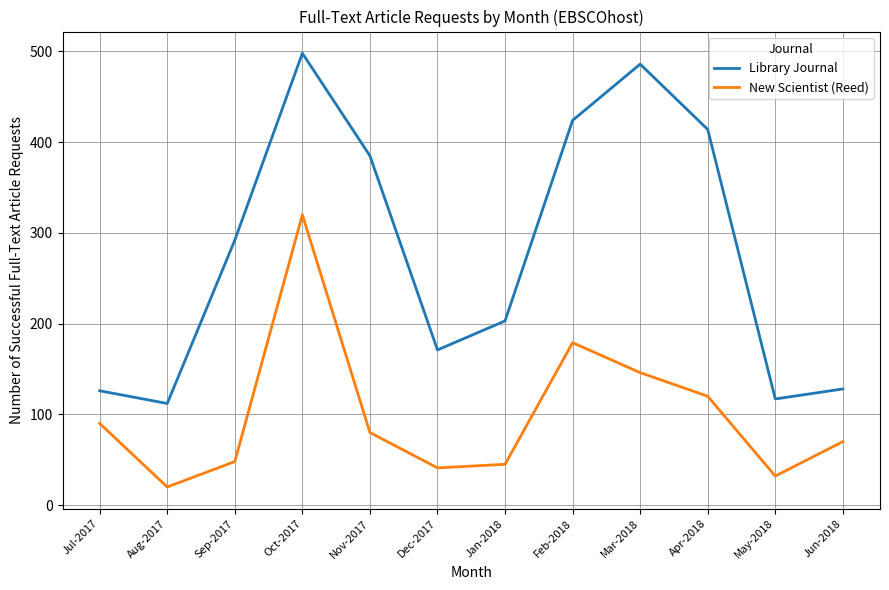

At Sep-2017, list the series in order from smallest to largest.

New Scientist (Reed), Library Journal